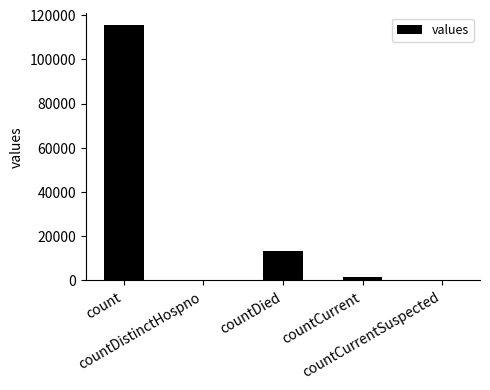

What is the change in value from countDistinctHospno to countDied?

+13343